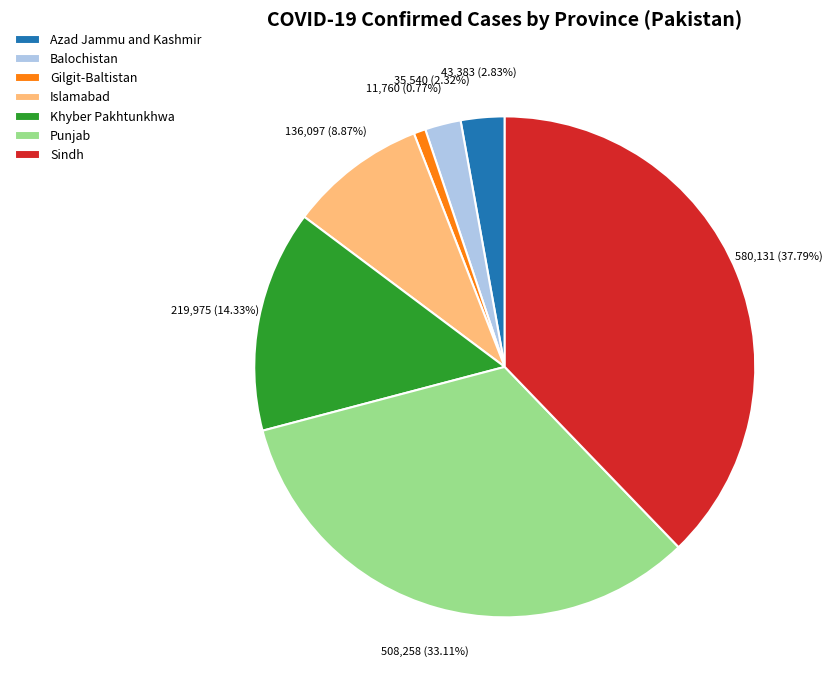

What percentage is the Islamabad slice, to the nearest percent?

9%